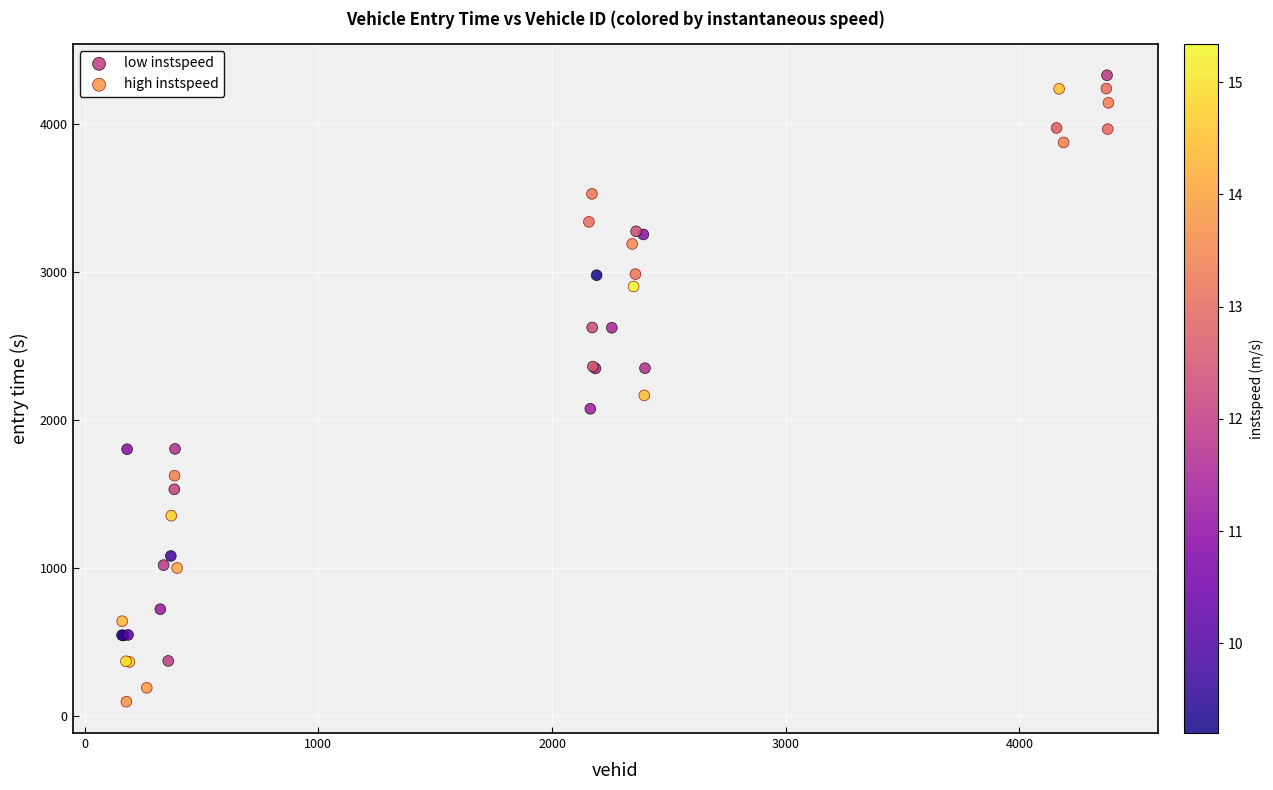

Which series contains the lowest Y value?

high instspeed